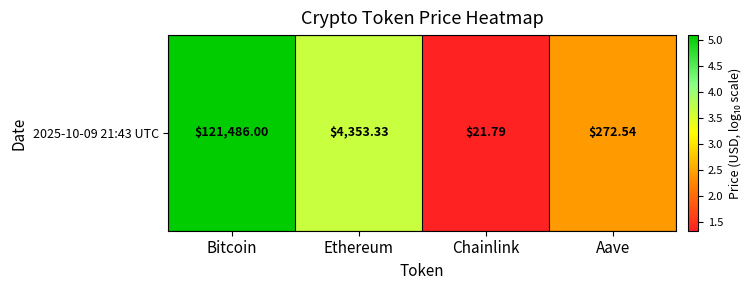

At which label does the data first exceed 3?

Bitcoin